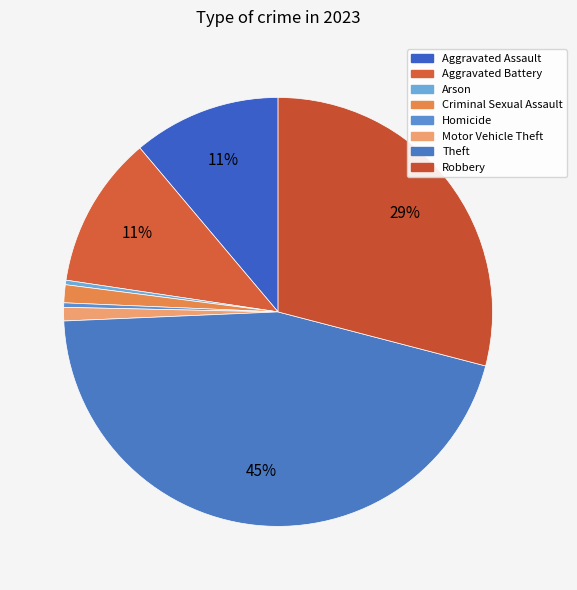

Rank the categories by value from highest to lowest.

Theft, Robbery, Aggravated Battery, Aggravated Assault, Criminal Sexual Assault, Motor Vehicle Theft, Arson, Homicide